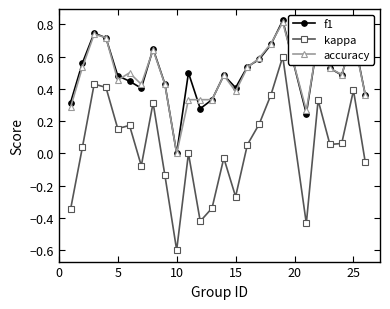

Which series has the largest range (max minus min)?

kappa